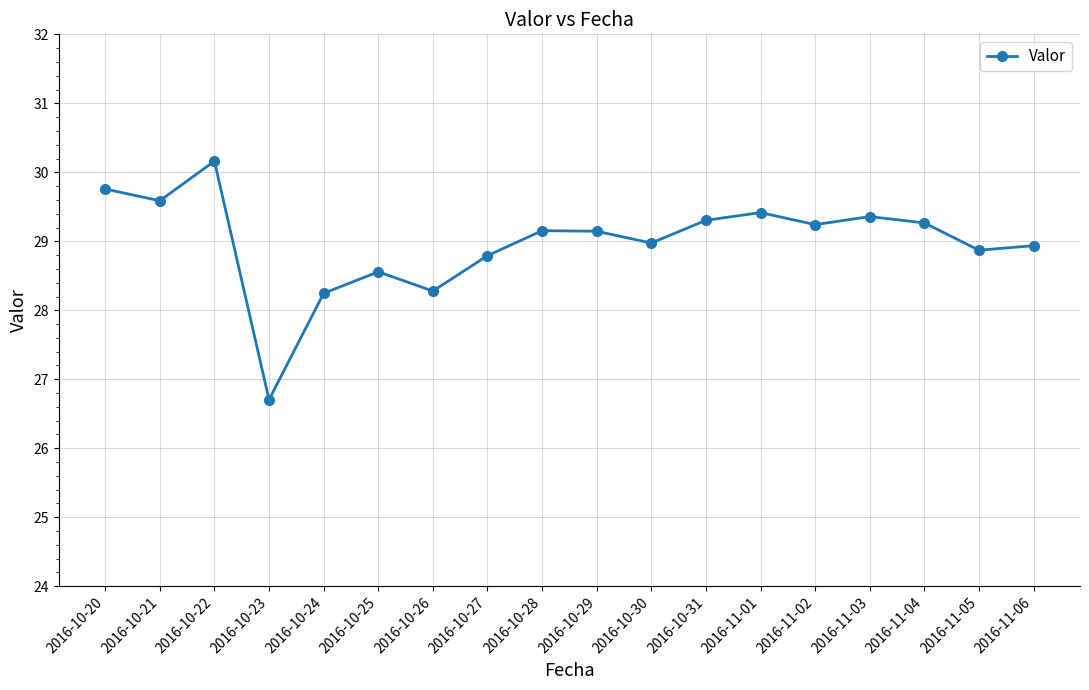

The chart shows a value of 29.6 at 2016-10-21. True or false?

True